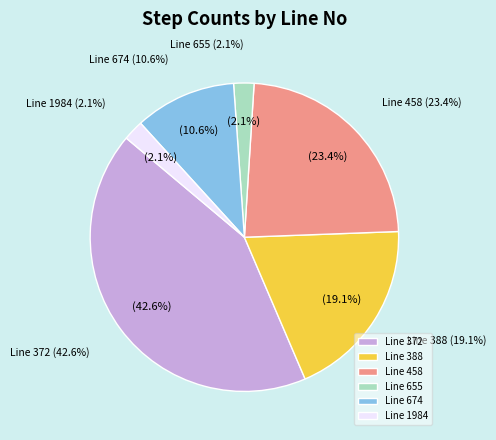

Is there a majority slice in this chart?

No